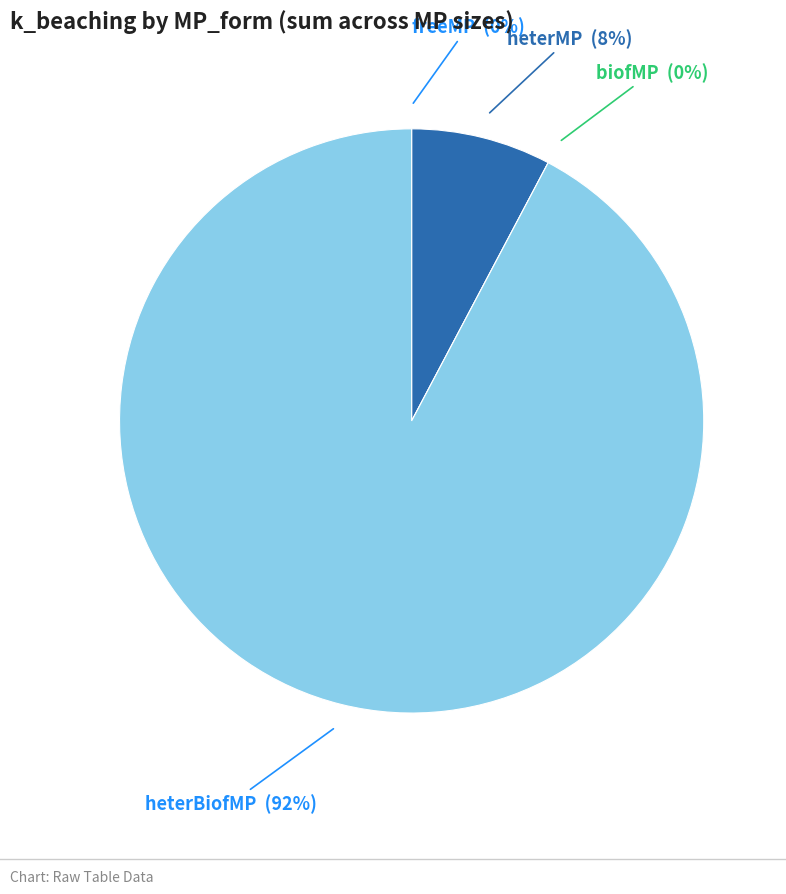

Rank the categories by value from highest to lowest.

heterBiofMP, heterMP, biofMP, freeMP